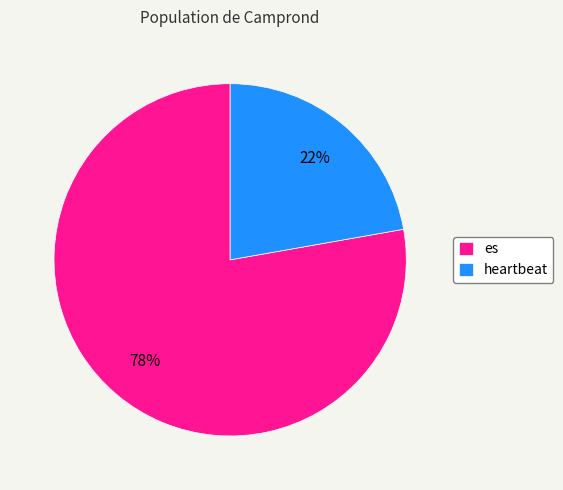

Does heartbeat represent more than half of the total?

No